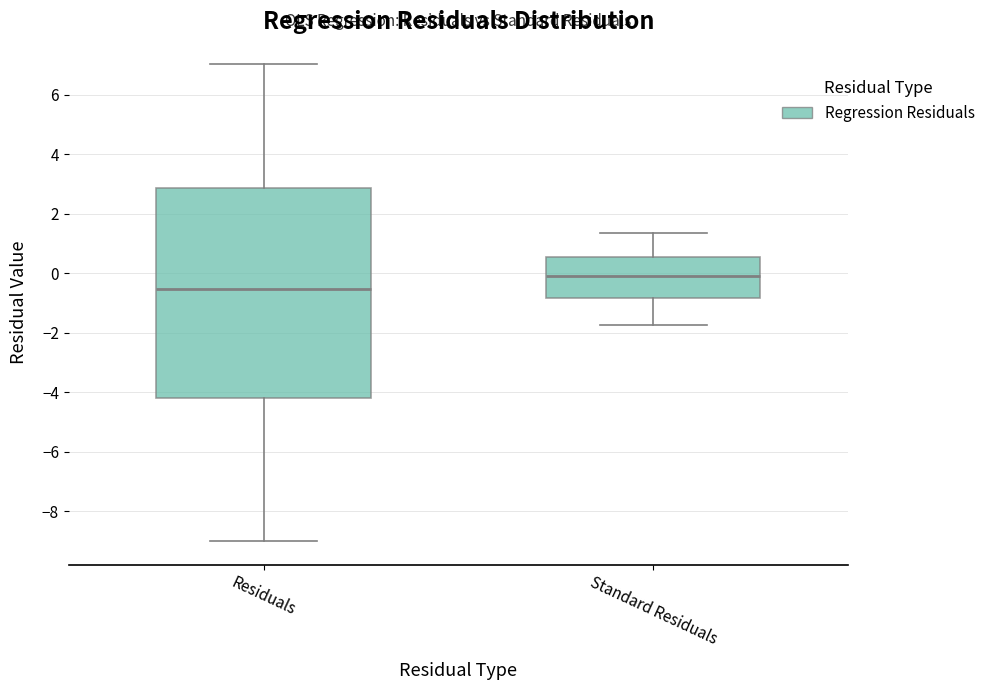

Reading left to right, transcribe this box plot: for each box, give where its median line is, the range the box spans, and where its two whiskers end, as read against the y-axis. The values are not printed on the chart, so give them approximately, as read against the axis.

Residuals: median -0.6, box -4.2 to 2.8, whiskers -9.0 to 7.0
Standard Residuals: median 0.0, box -0.8 to 0.6, whiskers -1.8 to 1.4